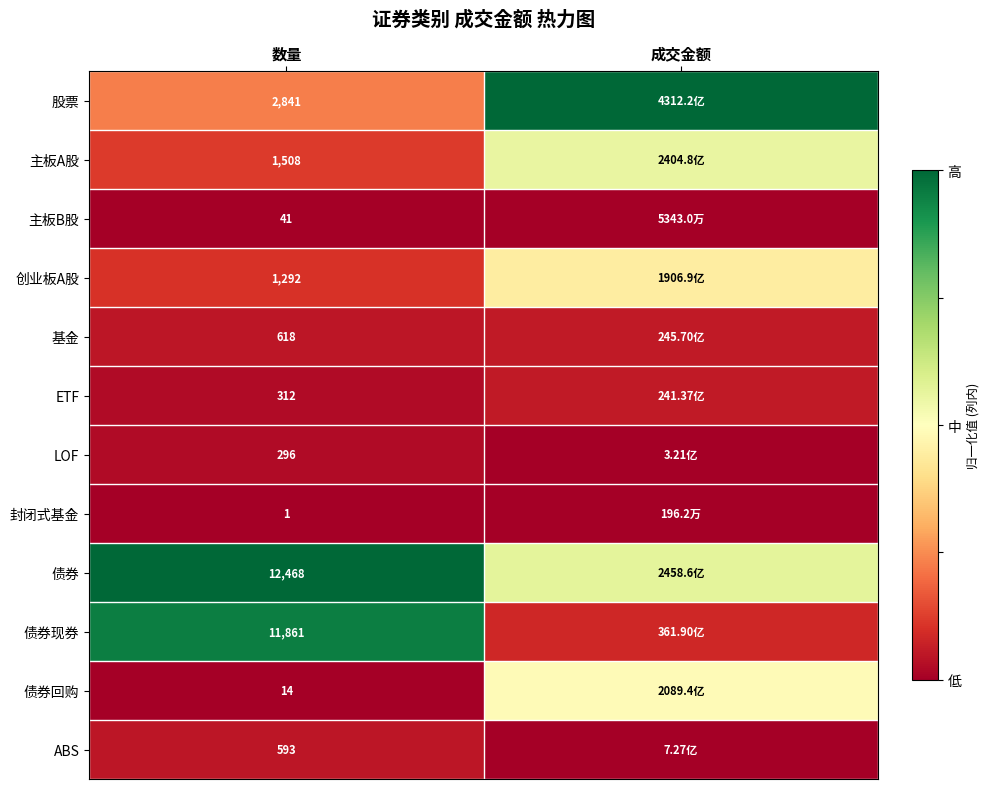

Rank the series at 数量 from highest to lowest value.

债券, 债券现券, 股票, 主板A股, 创业板A股, 基金, ABS, ETF, LOF, 主板B股, 债券回购, 封闭式基金